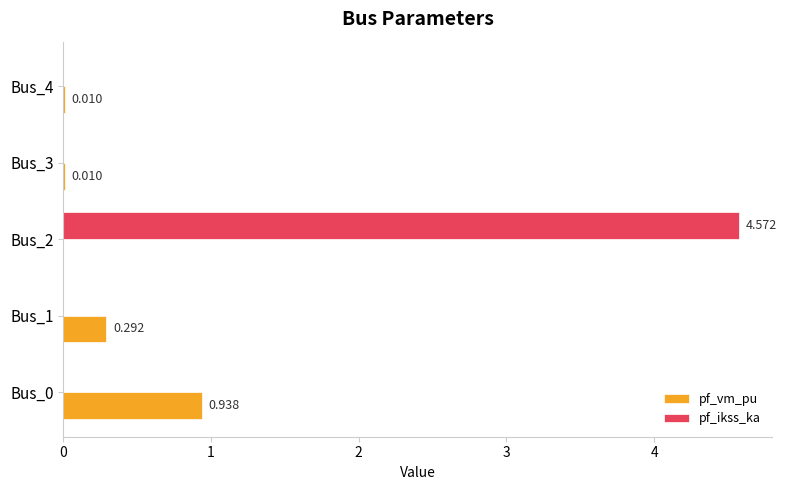

How many distinct data groups are displayed?

2